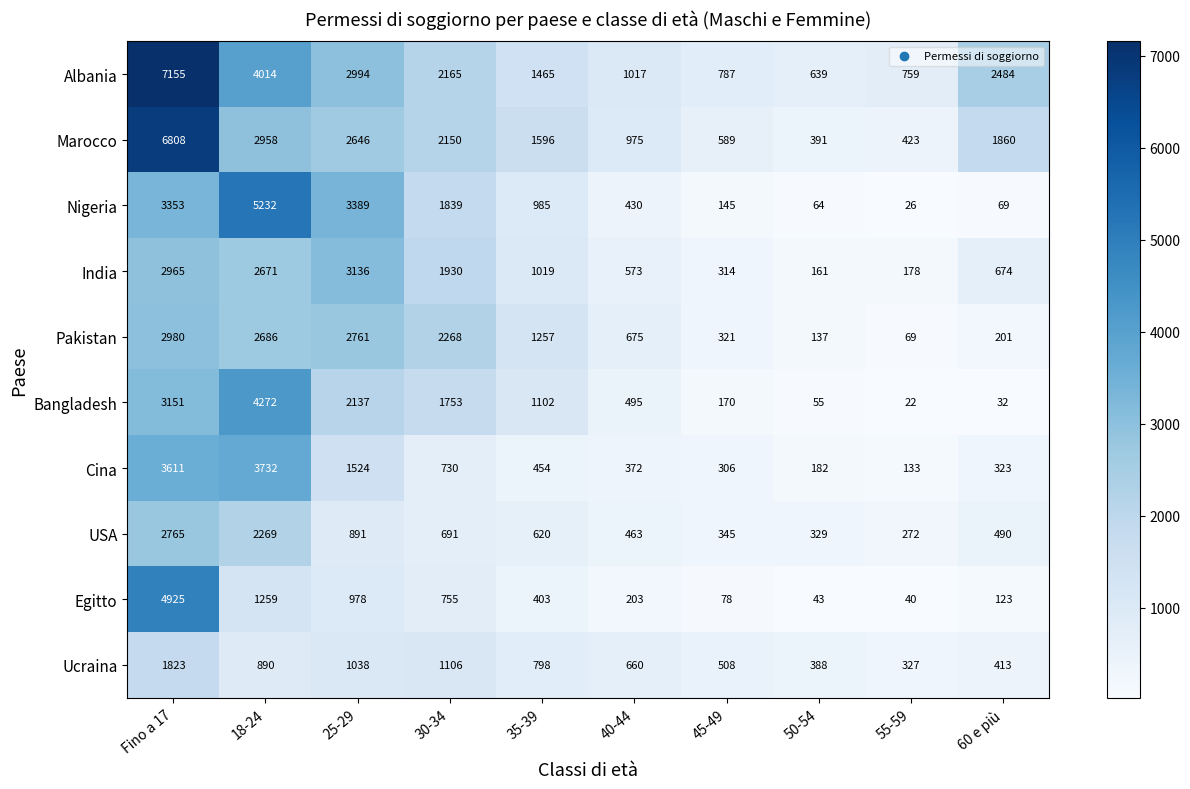

List the series in order of their peak value, lowest first.

Ucraina, USA, Pakistan, India, Cina, Bangladesh, Egitto, Nigeria, Marocco, Albania